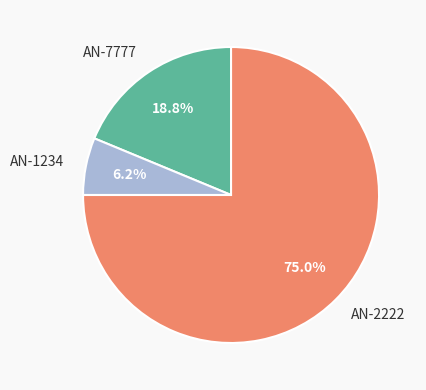

Which slice is the smallest?

AN-1234